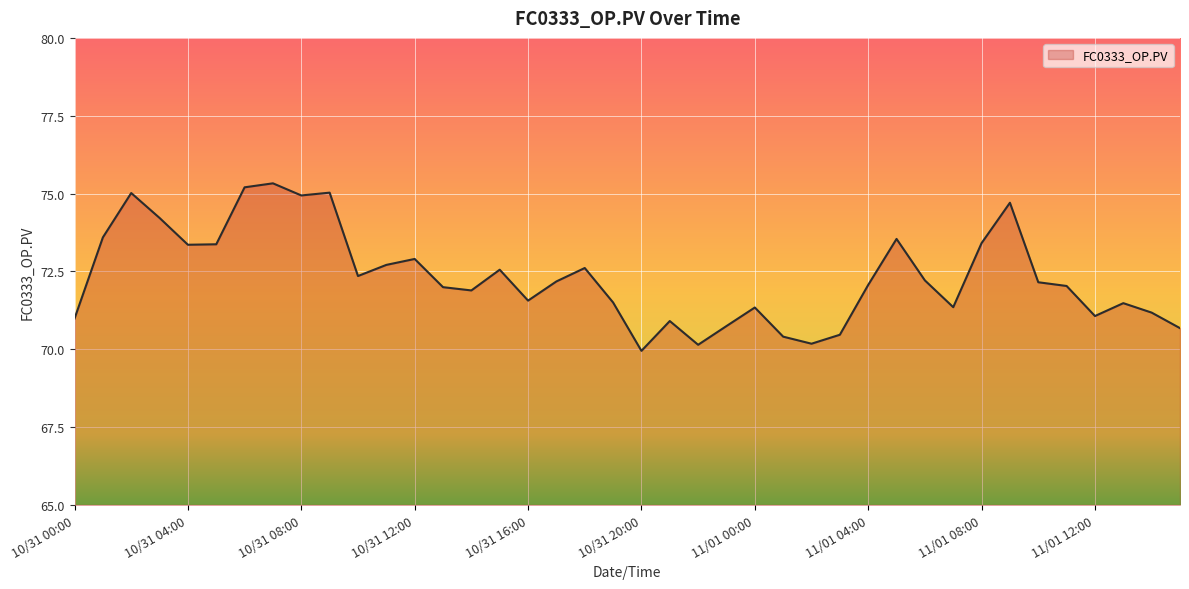

What is the maximum value shown in the chart?

75.3